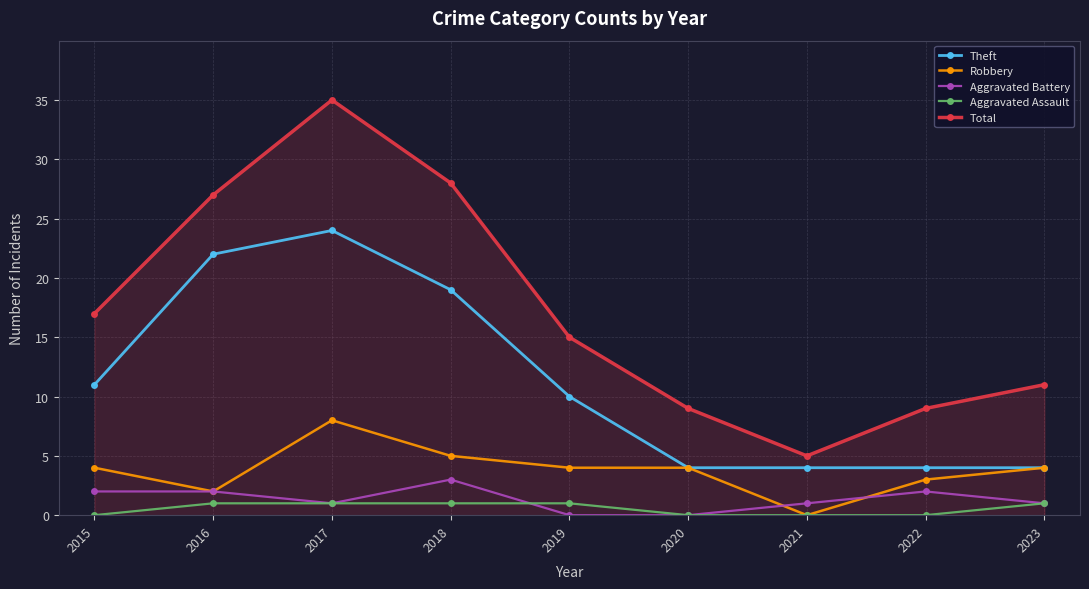

Read the Theft value at 2016.

22